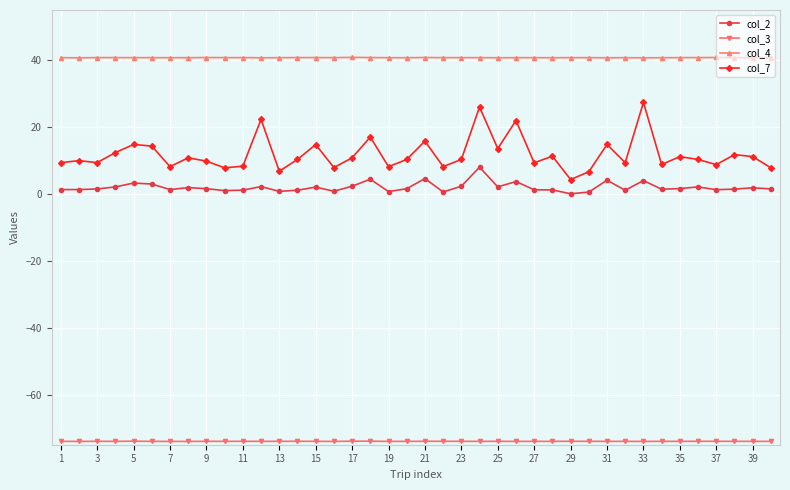

What is the lowest value of the col_4 series?

40.7